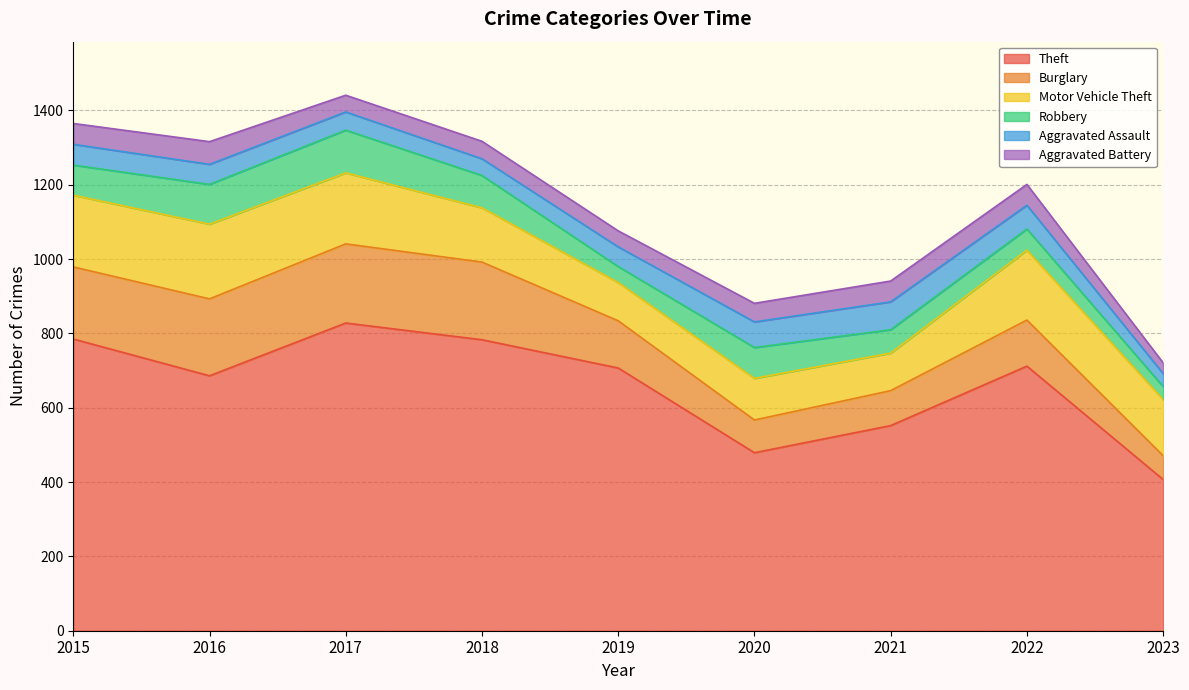

Between 2022 and 2020, which is larger?

2022